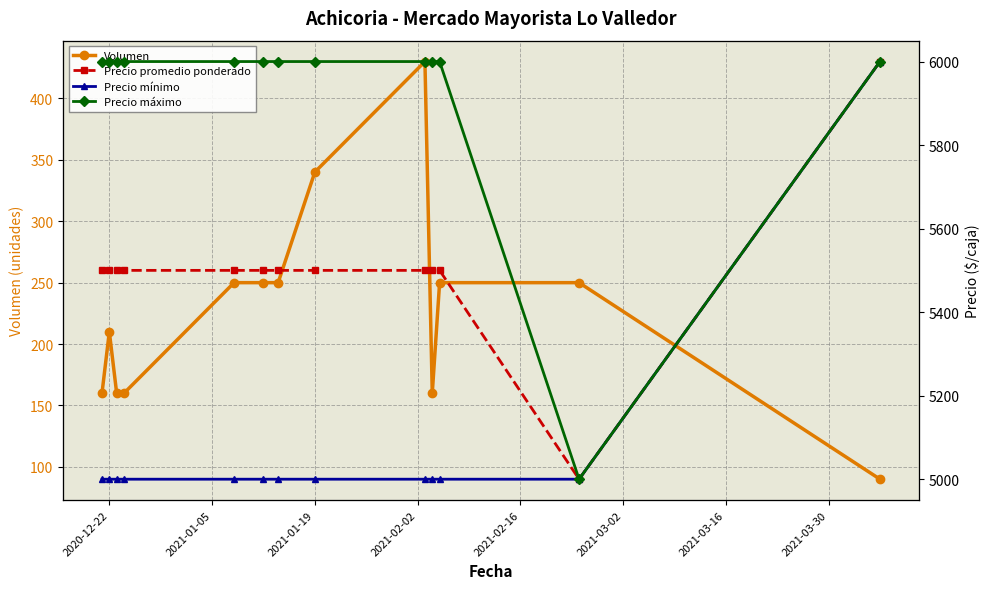

How many values in the Precio promedio ponderado series are below 5500?

1